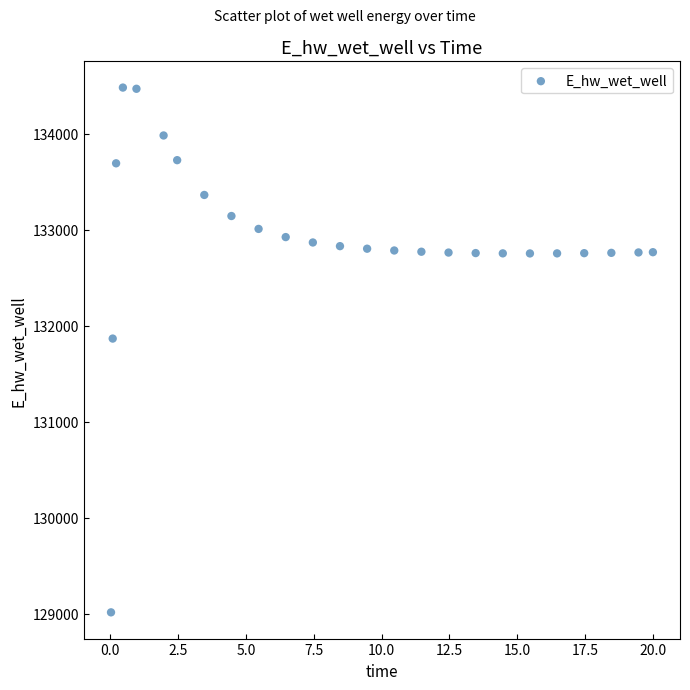

What is the range of Y values (max minus min)?

5465.0